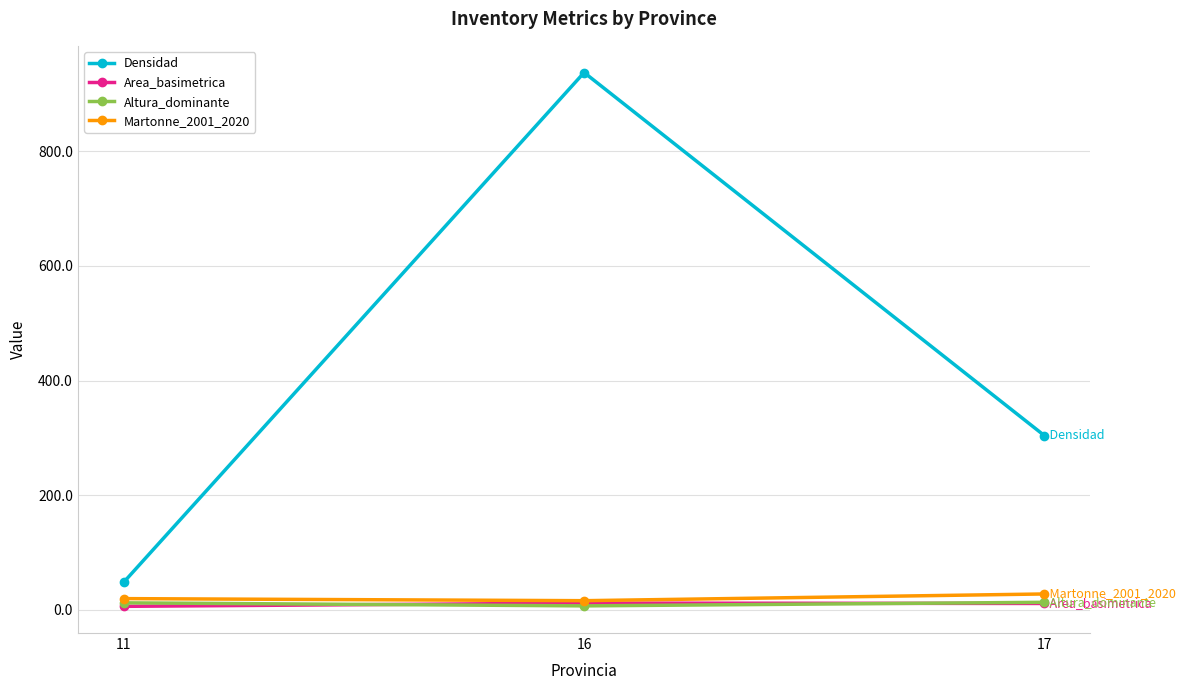

What is the value of the Martonne_2001_2020 point at the 1st from the left?

19.8